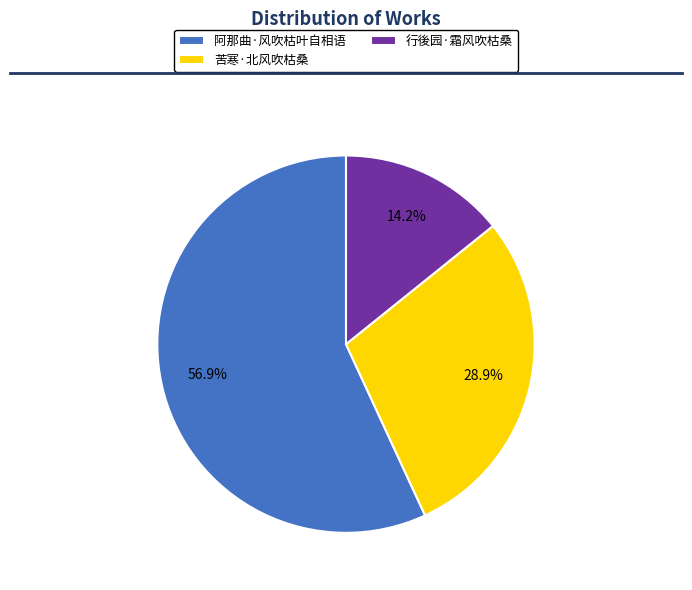

What portion of the pie excludes 苦寒·北风吹枯桑?

71.1%